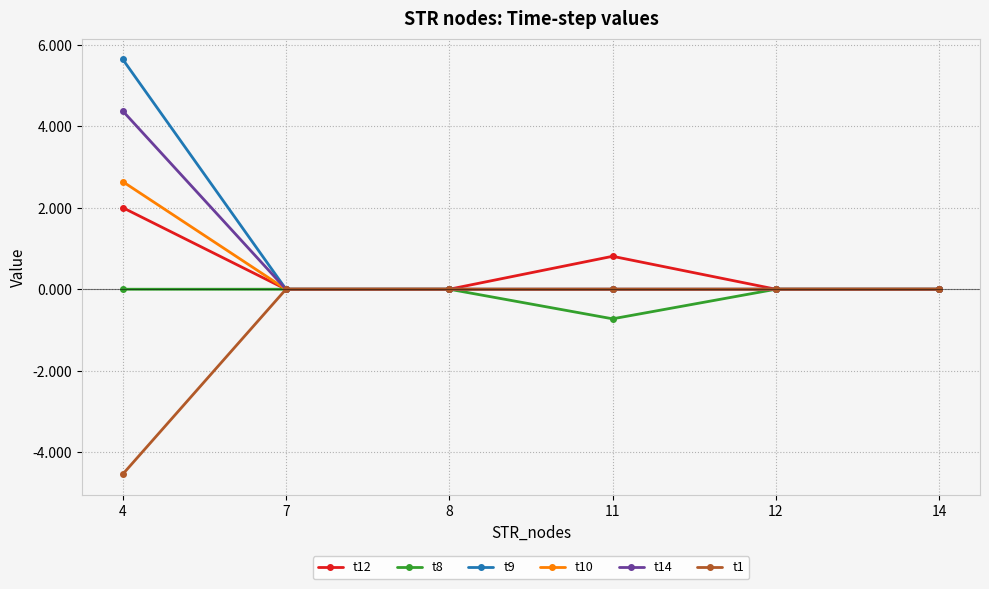

How many series are shown in this chart?

6